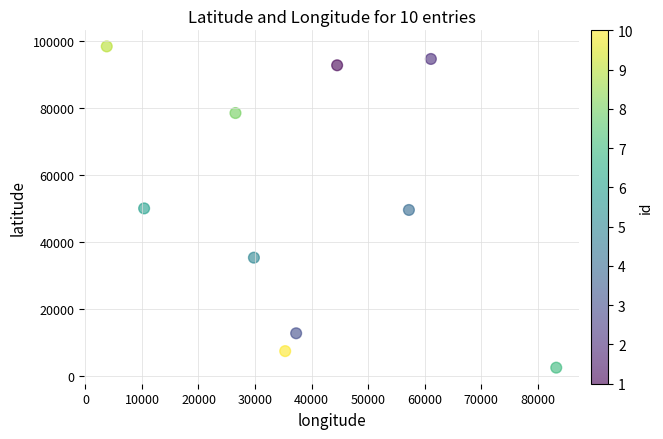

What is the range of X values (max minus min)?

79519